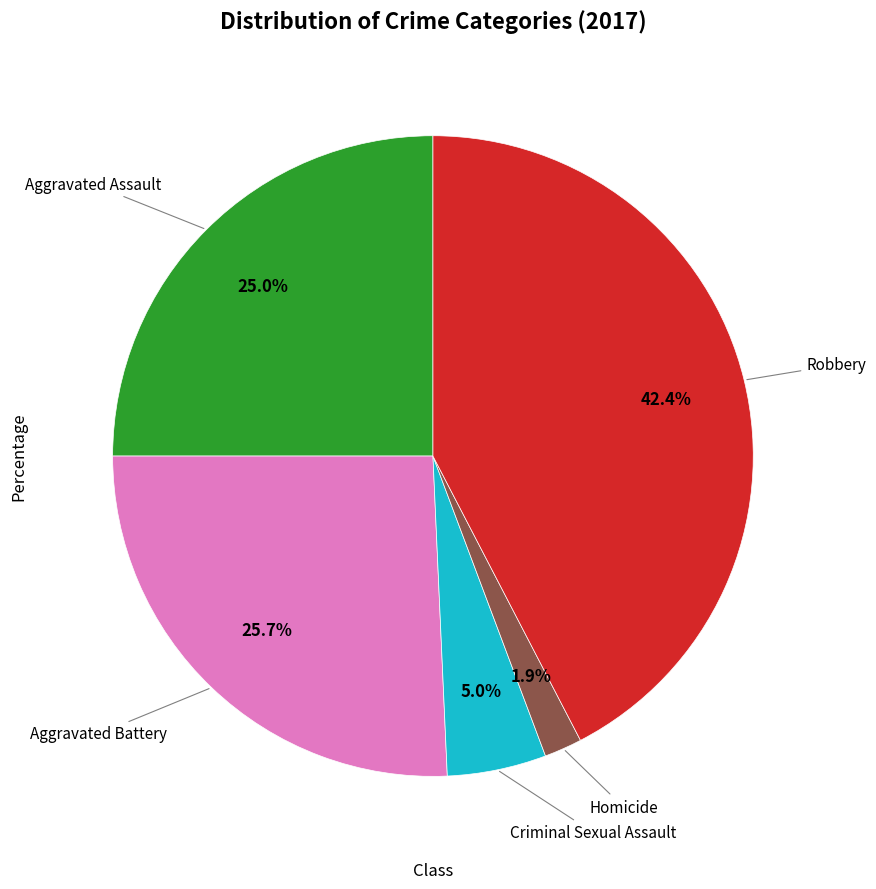

Is there any slice that represents more than half of the pie?

No